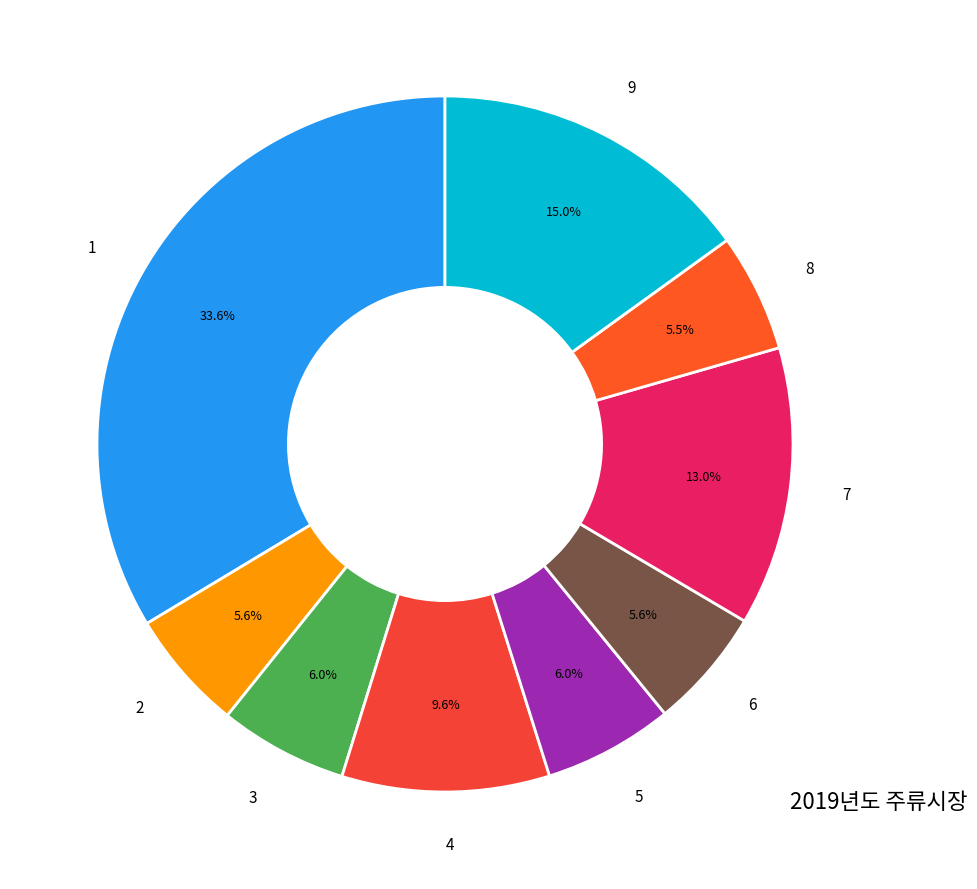

Is there a majority slice in this chart?

No